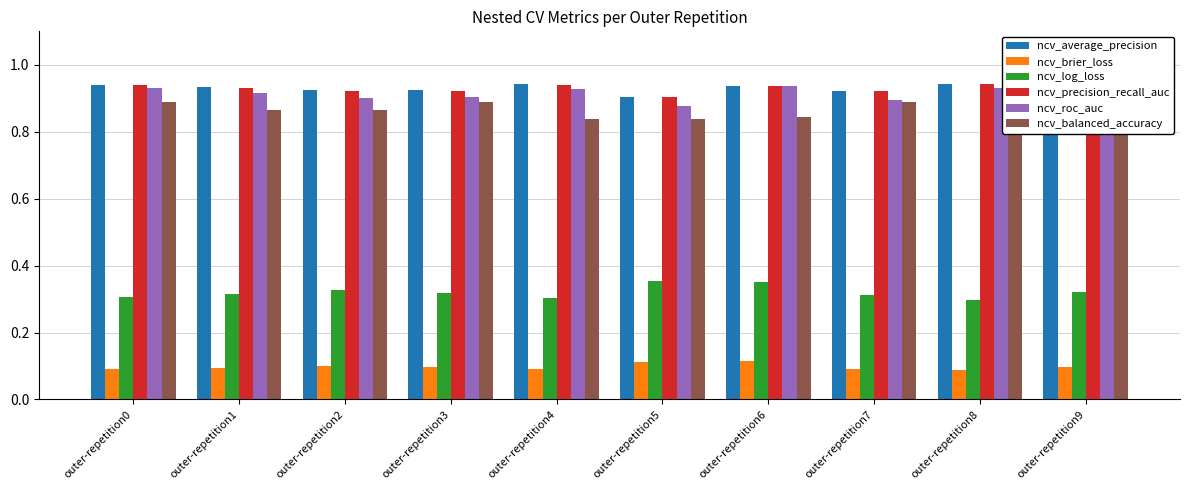

What is the total value across all series at outer-repetition3?

4.1